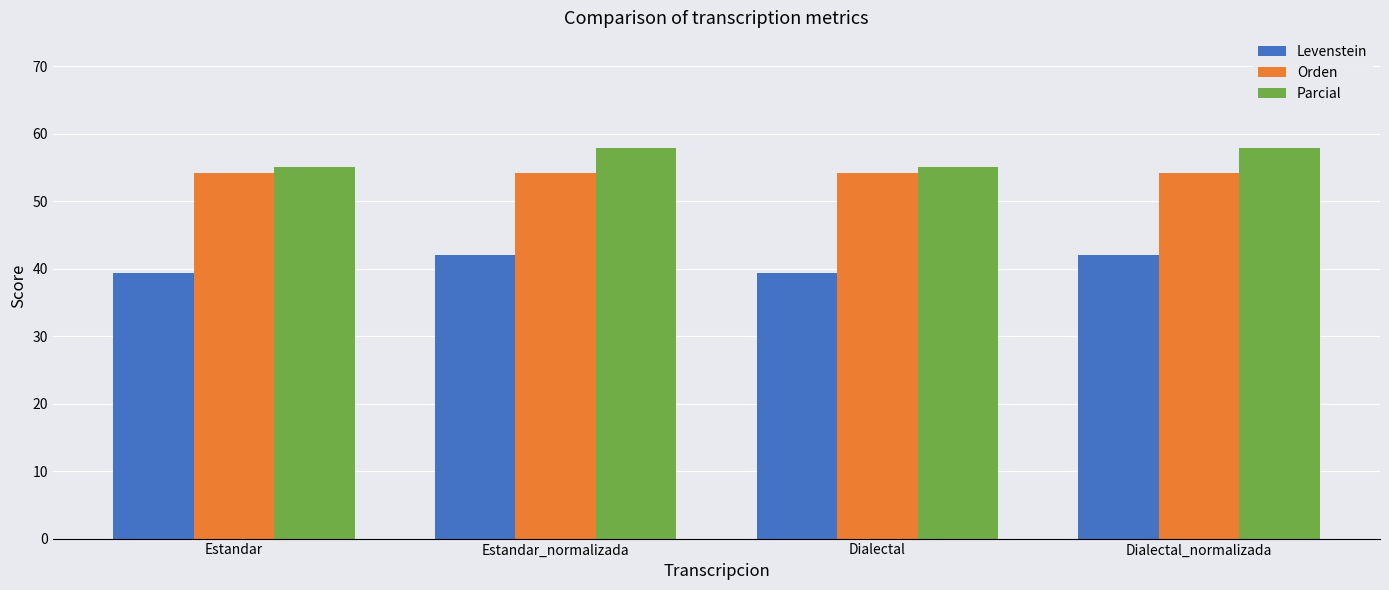

What is the sum of all Parcial values?

225.8